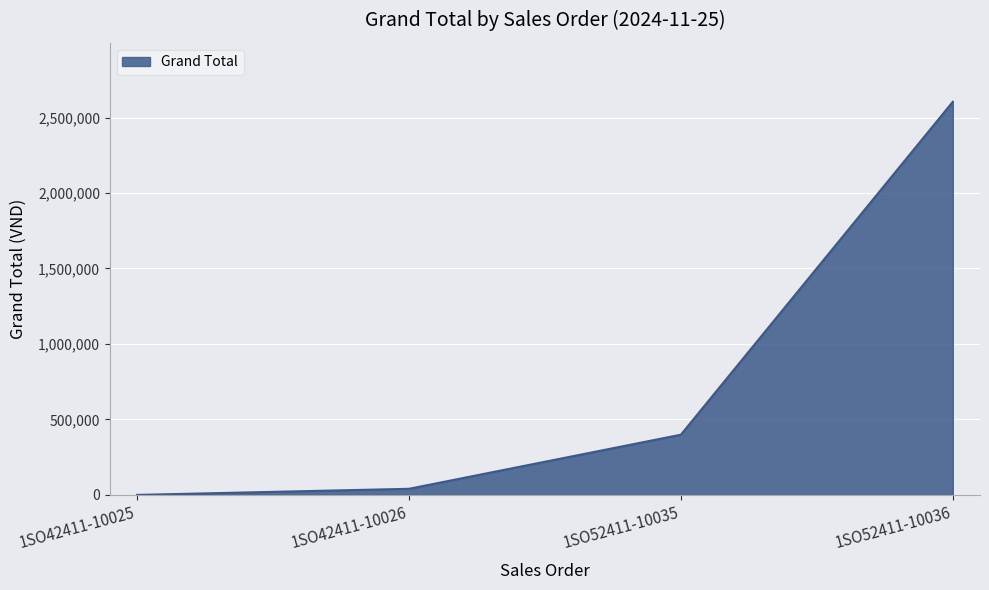

Approximately how many times larger is the value at 1SO42411-10026 compared to 1SO52411-10035?

0.1